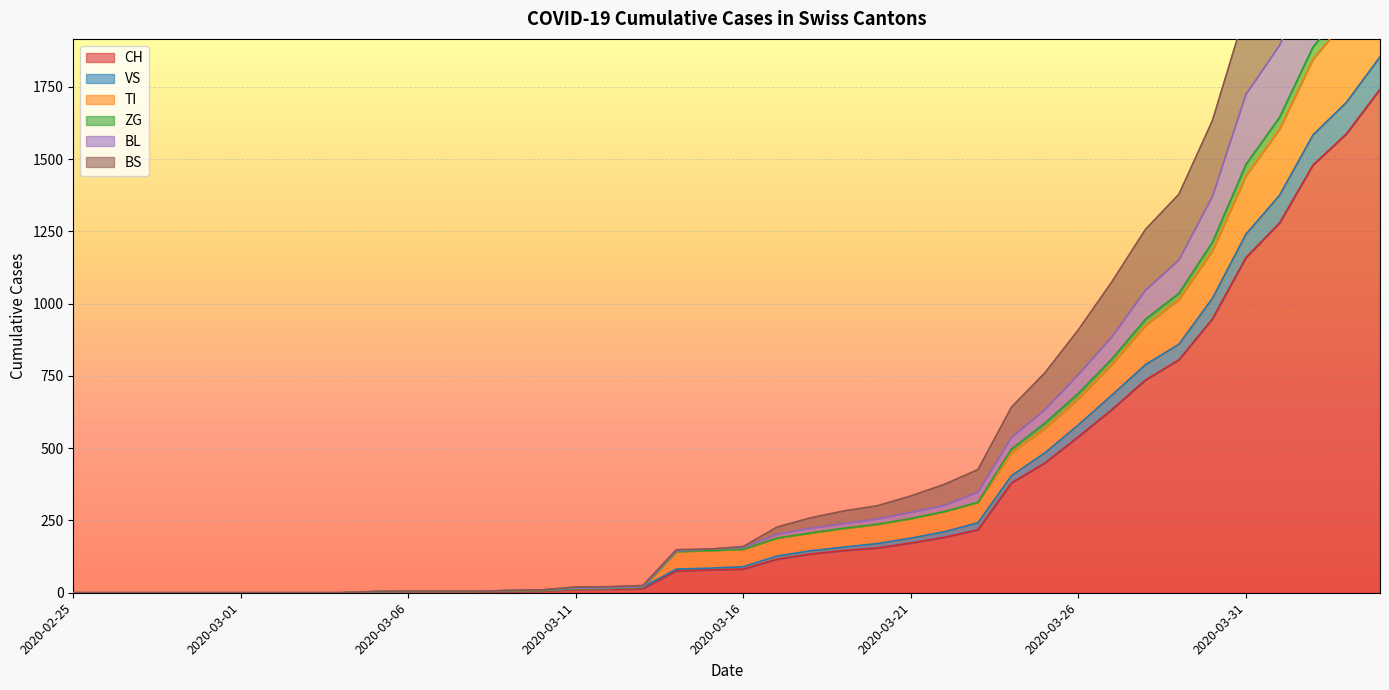

True or false: ZG has more than 0 points higher than both neighbors.

False